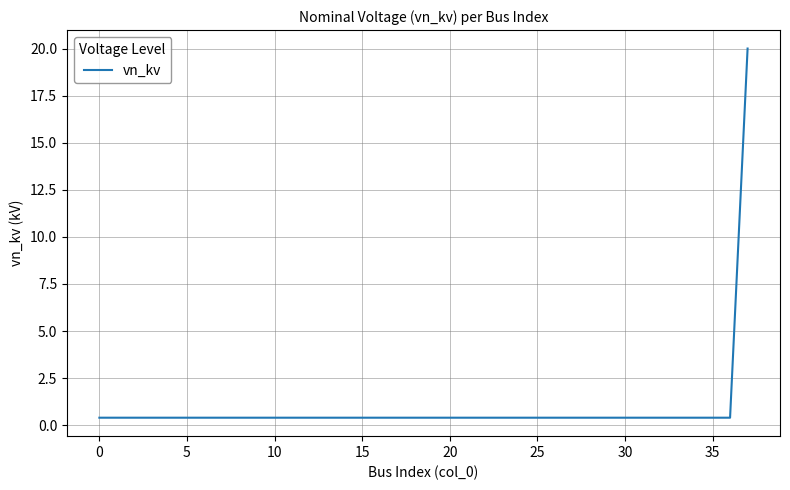

What is the greatest value displayed?

20.0